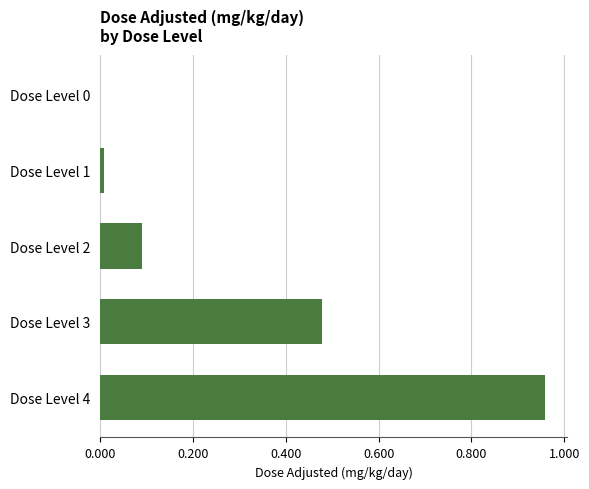

Which has a higher value, Dose Level 2 or Dose Level 0?

Dose Level 2